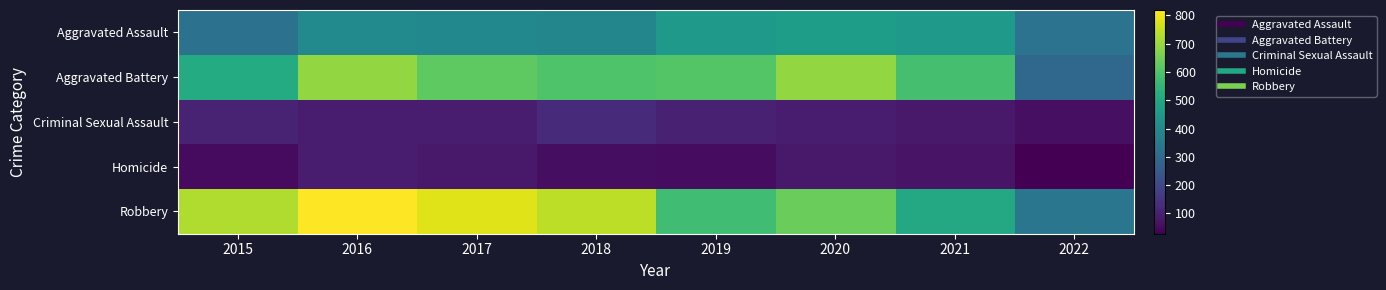

Reading left to right, transcribe all the data shown in this chart.

Aggravated Assault: 2015=323	2016=402	2017=396	2018=392	2019=452	2020=468	2021=452	2022=328
Aggravated Battery: 2015=515	2016=691	2017=623	2018=600	2019=608	2020=691	2021=587	2022=295
Criminal Sexual Assault: 2015=105	2016=87	2017=90	2018=123	2019=102	2020=88	2021=82	2022=60
Homicide: 2015=50	2016=87	2017=82	2018=56	2019=53	2020=81	2021=69	2022=28
Robbery: 2015=726	2016=819	2017=780	2018=741	2019=577	2020=639	2021=506	2022=337